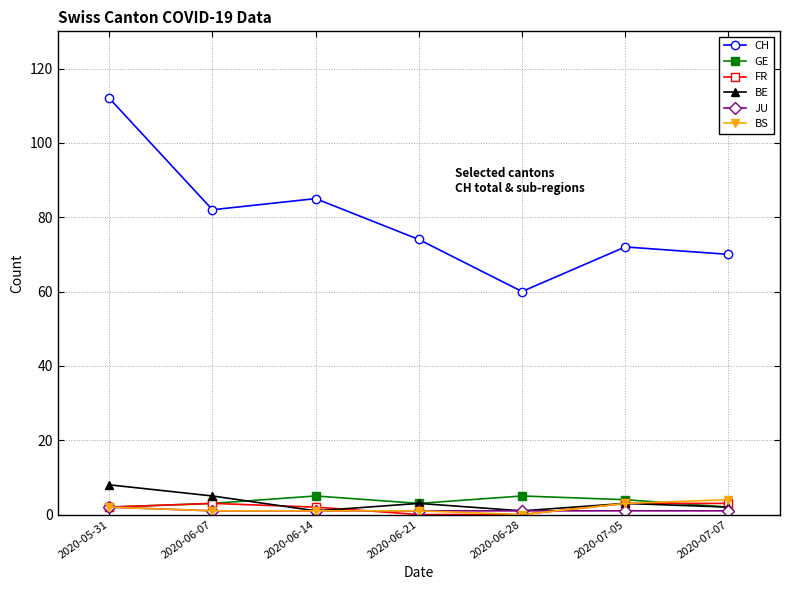

True or false: JU and CH intersect in this chart.

False